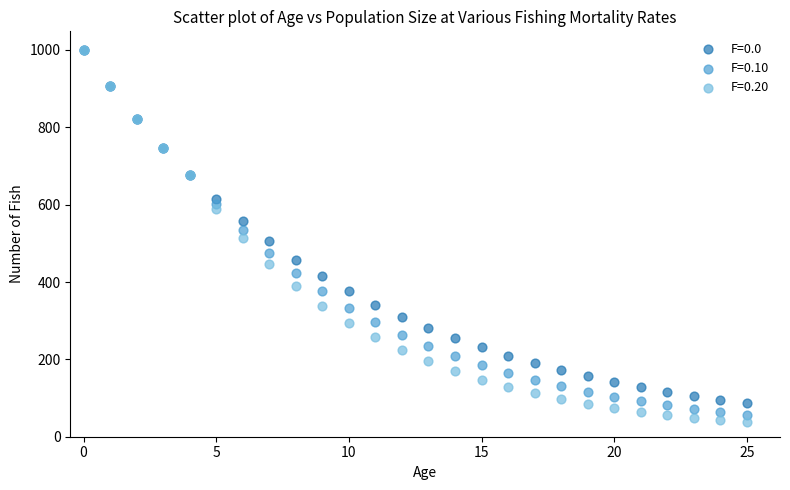

What are all the series names shown in the legend?

F=0.0, F=0.10, F=0.20